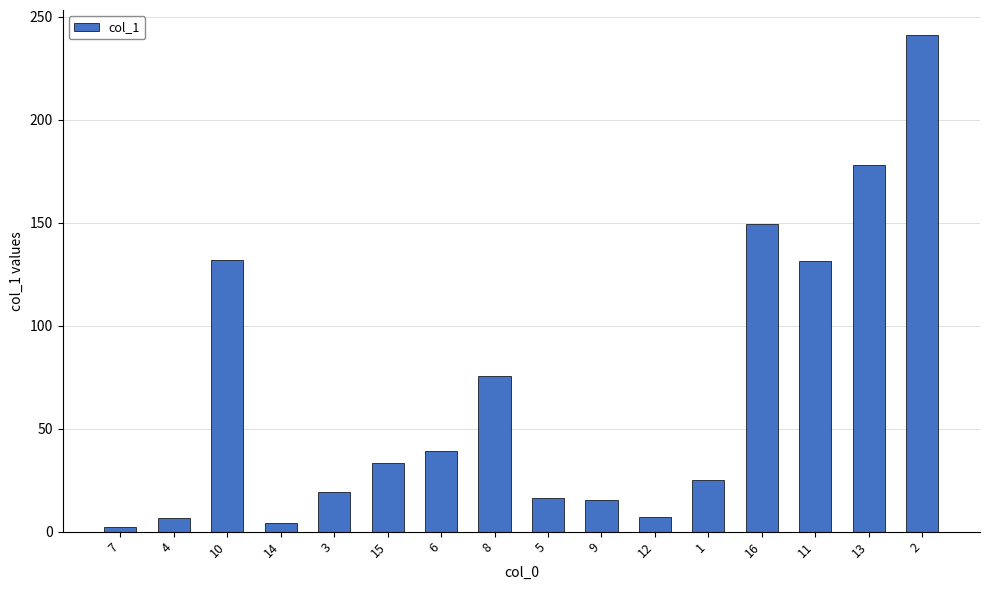

What is the sum of the values at 9 and 11?

146.7